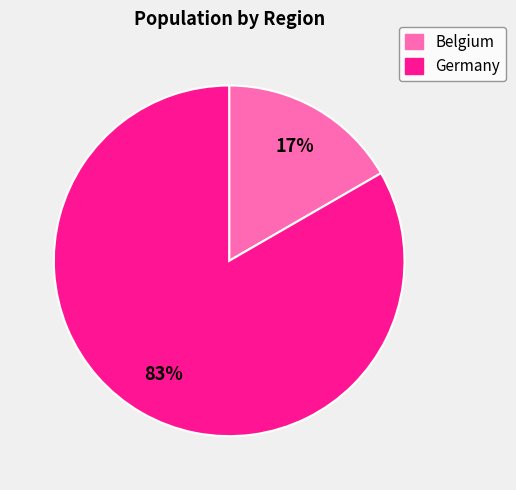

How many segments does this pie chart have?

2